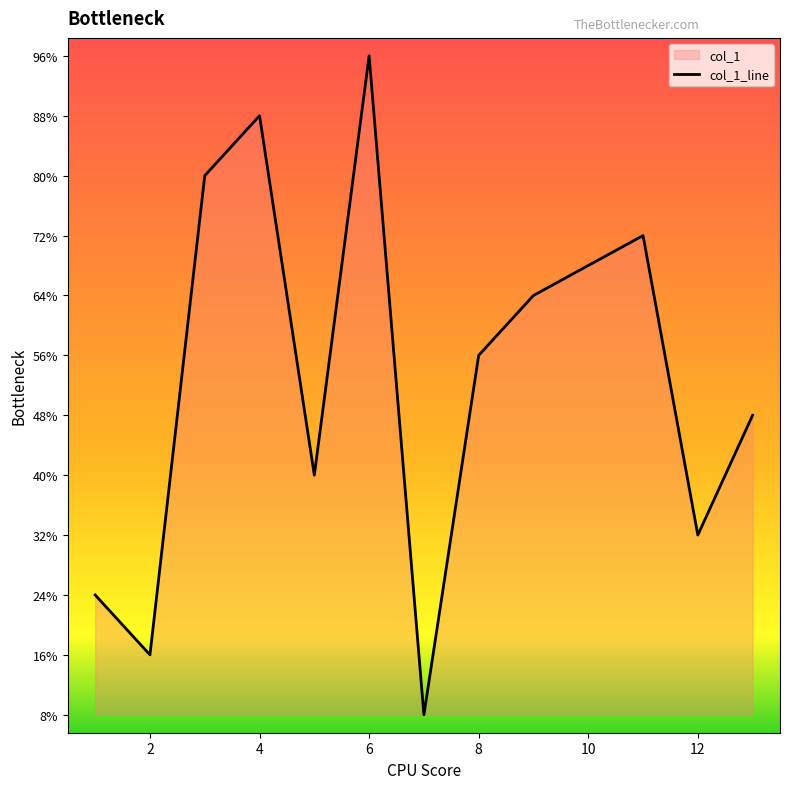

Rank the categories by value from lowest to highest.

7, 2, 1, 12, 5, 13, 8, 9, 11, 3, 4, 6